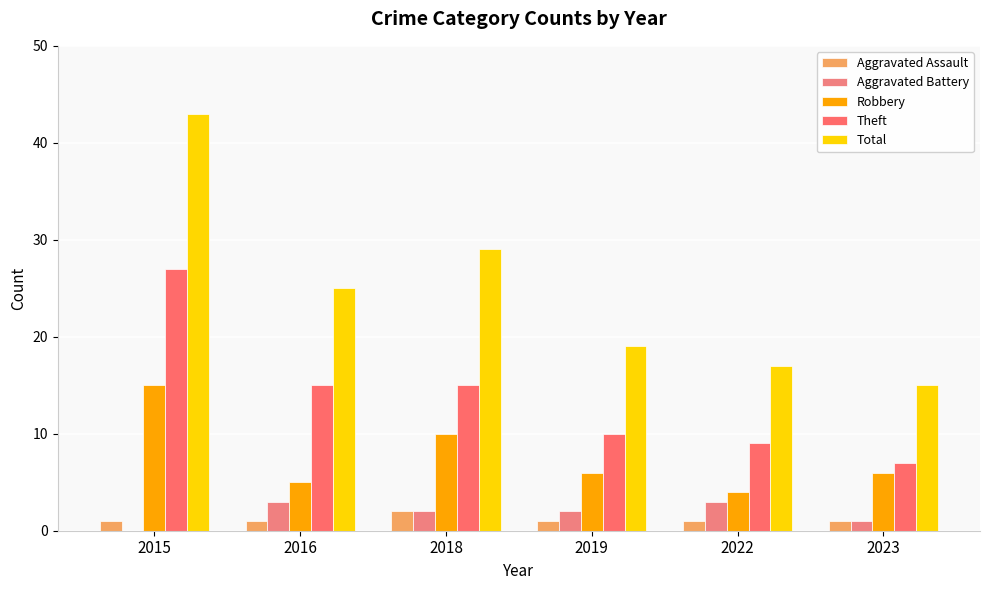

At which label is Total closest to 29?

2018